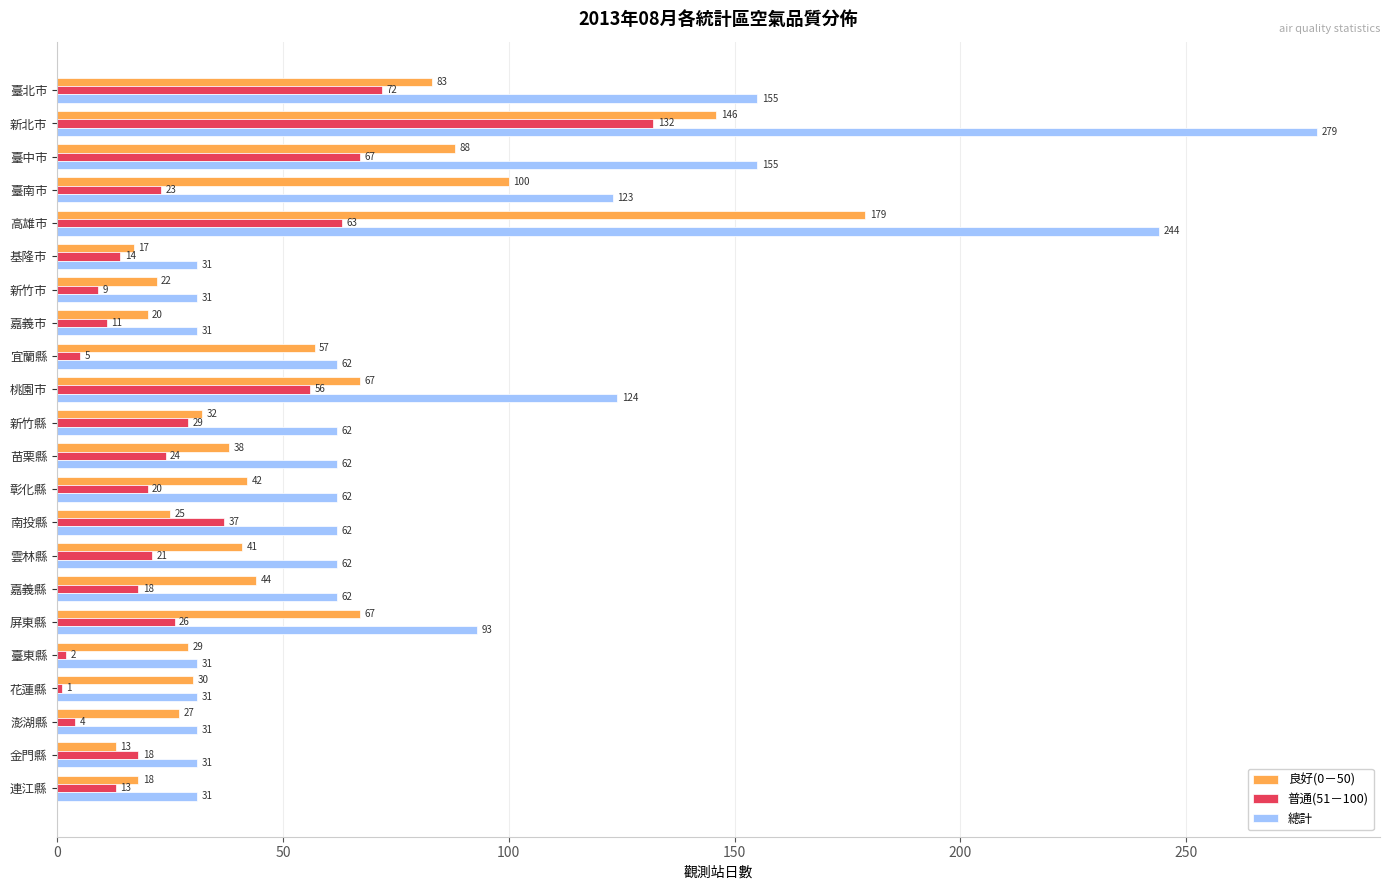

The 良好(0－50) series shows 146 at 新北市. True or false?

True